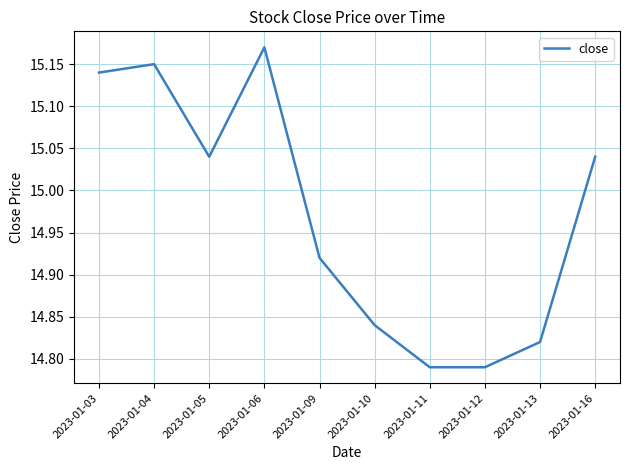

At which label does the data first exceed 15?

2023-01-03